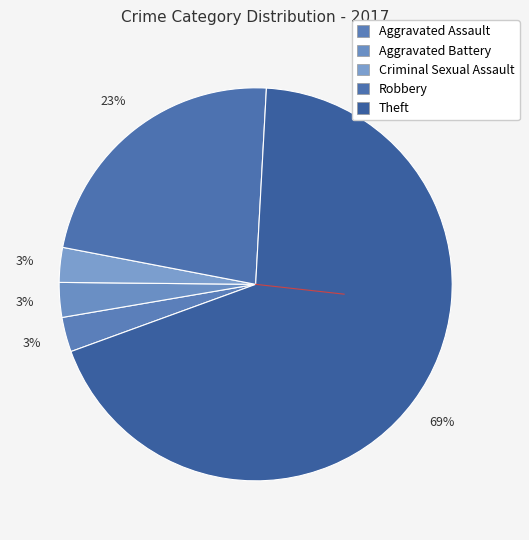

How many slices are in this pie chart?

5